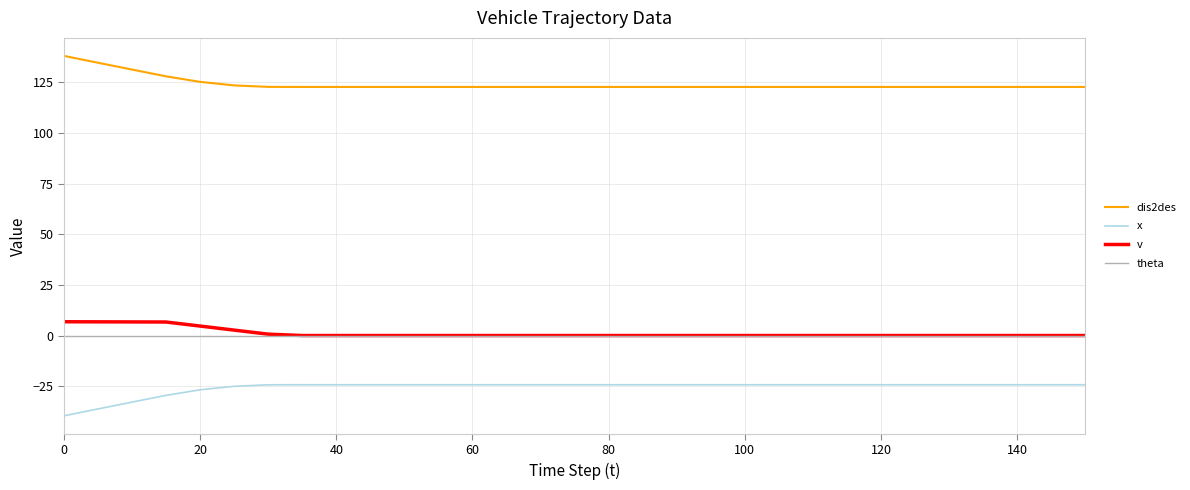

True or false: theta and dis2des cross at least once.

False